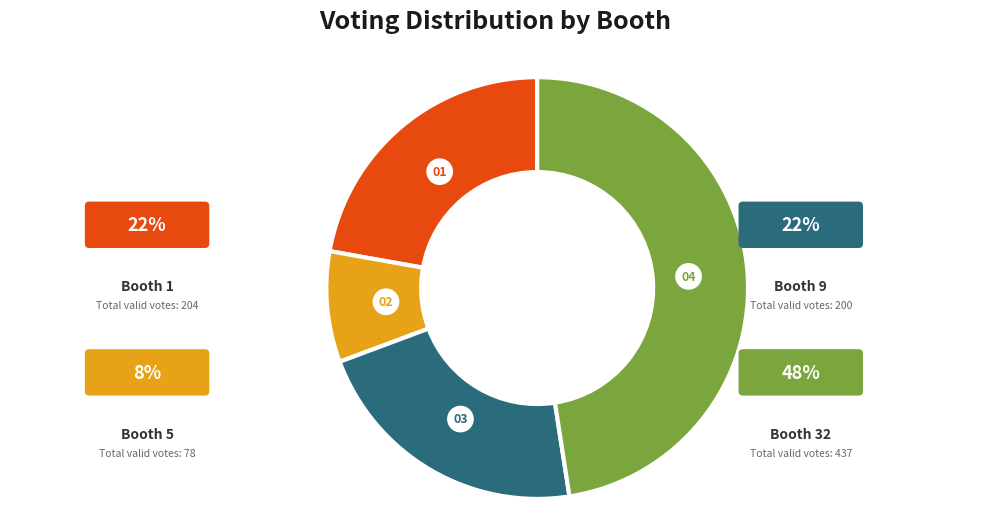

To the nearest percent, what is the difference between the 32 and 9 slice percentages?

26%